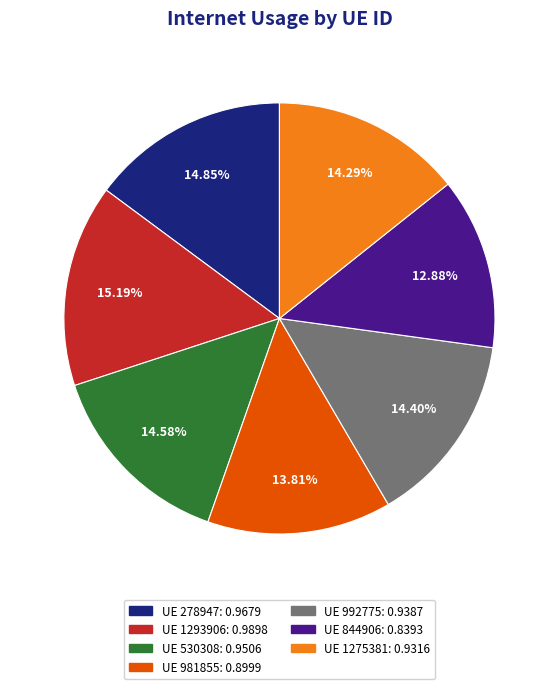

Is there any slice that represents more than half of the pie?

No